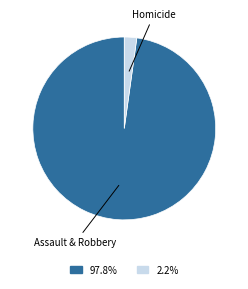

Is there a majority slice in this chart?

Yes